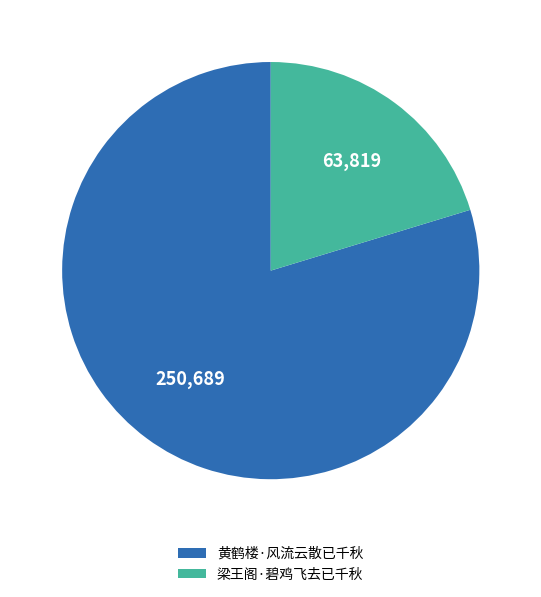

Do 黄鹤楼·风流云散已千秋 and 梁王阁·碧鸡飞去已千秋 together represent more than half of the pie?

Yes